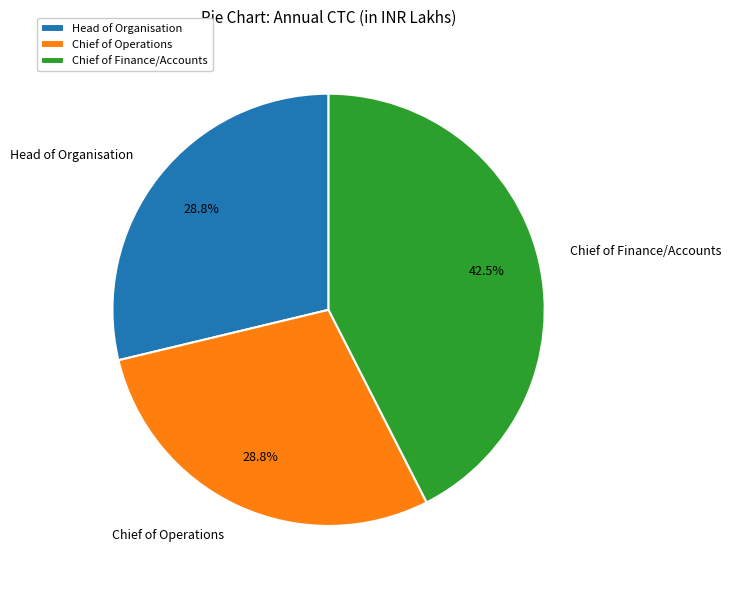

Combined, do Chief of Operations and Chief of Finance/Accounts account for over 50%?

Yes